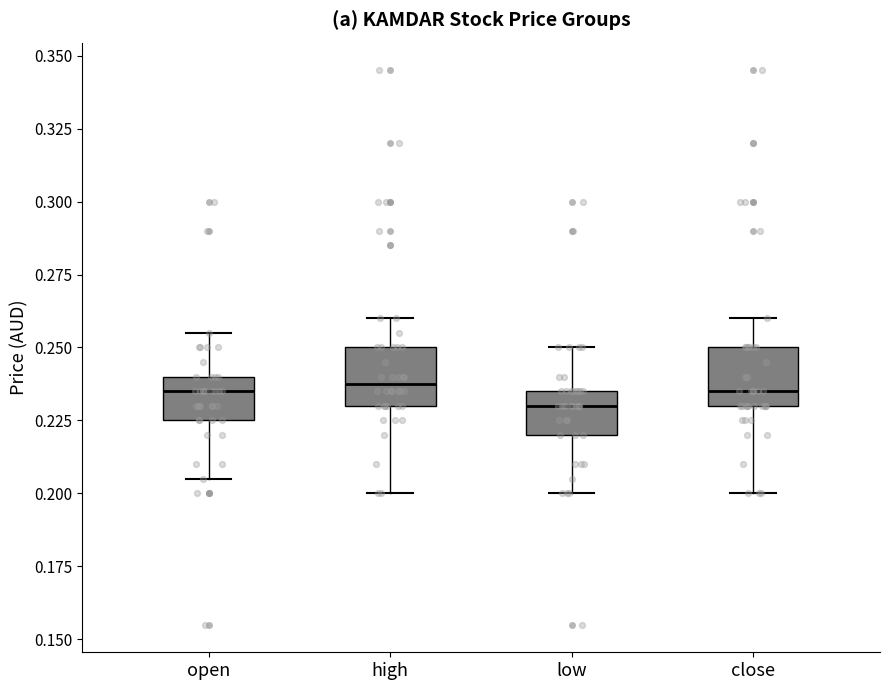

Reading left to right, transcribe this box plot: for each box, give where its median line is, the range the box spans, and where its two whiskers end, as read against the y-axis. The values are not printed on the chart, so give them approximately, as read against the axis.

open: median 0.235, box 0.225 to 0.240, whiskers 0.205 to 0.255
high: median 0.240, box 0.230 to 0.250, whiskers 0.200 to 0.260
low: median 0.230, box 0.220 to 0.235, whiskers 0.200 to 0.250
close: median 0.235, box 0.230 to 0.250, whiskers 0.200 to 0.260